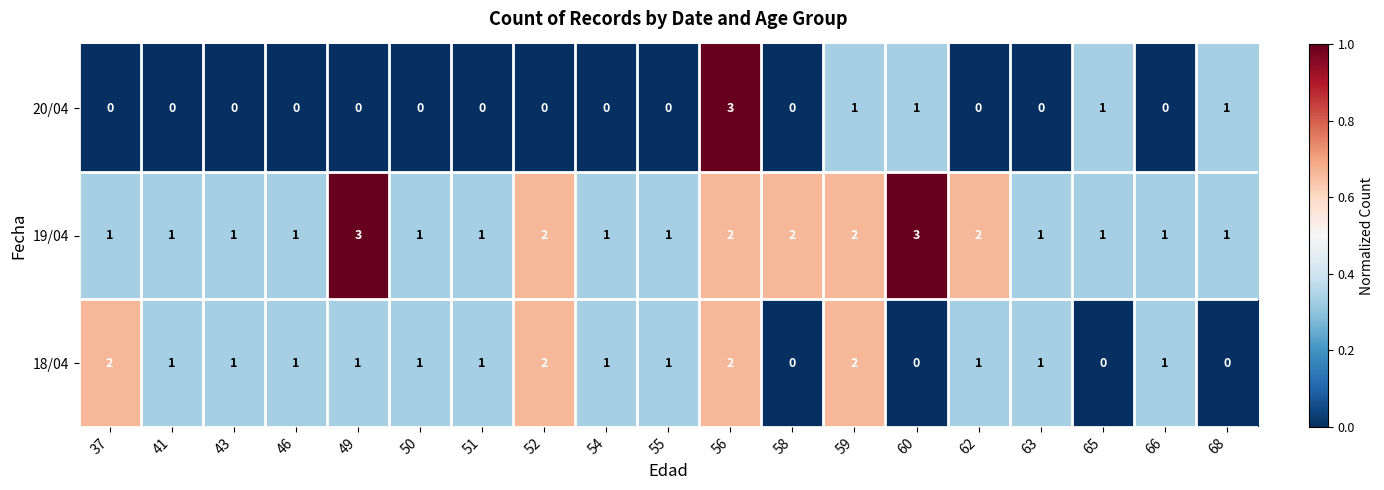

What is the maximum value shown in the chart?

3